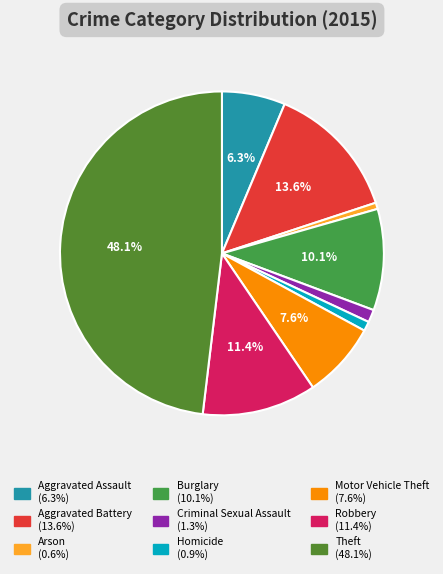

How many segments does this pie chart have?

9